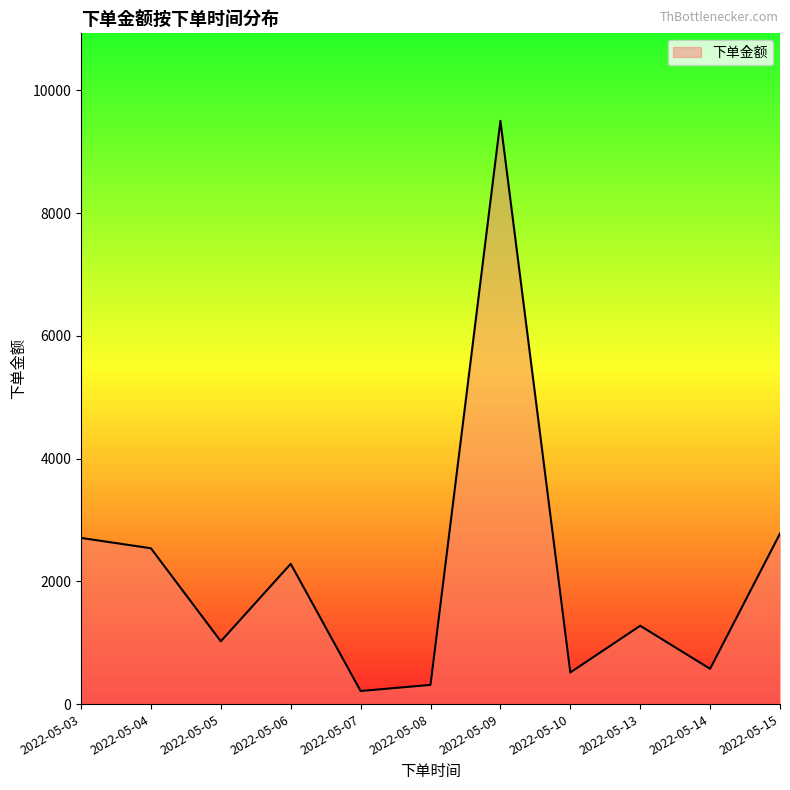

How many lines are shown in the chart?

1